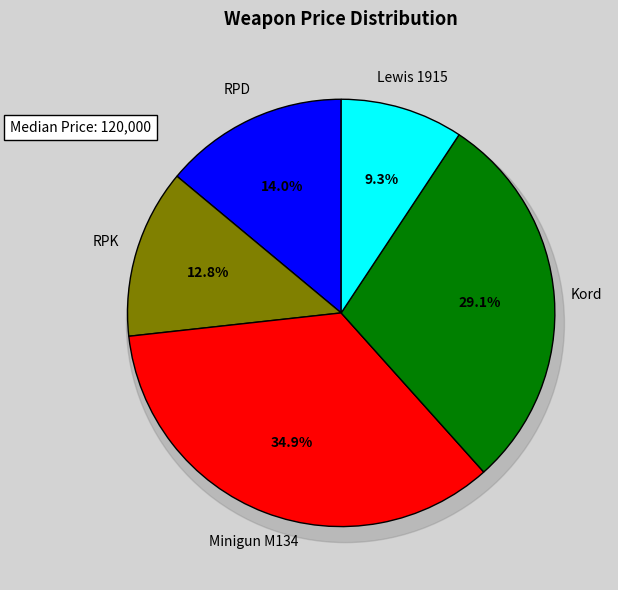

What is the change in value from RPD to Kord?

+130000